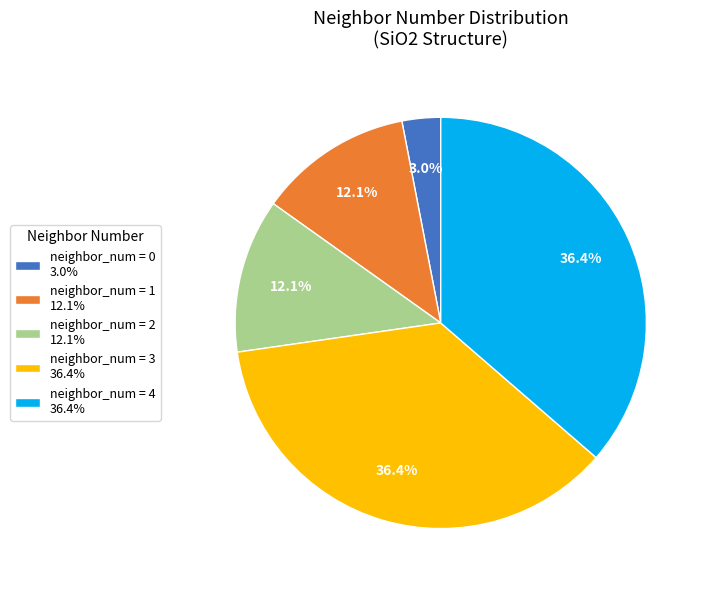

How many segments does this pie chart have?

5